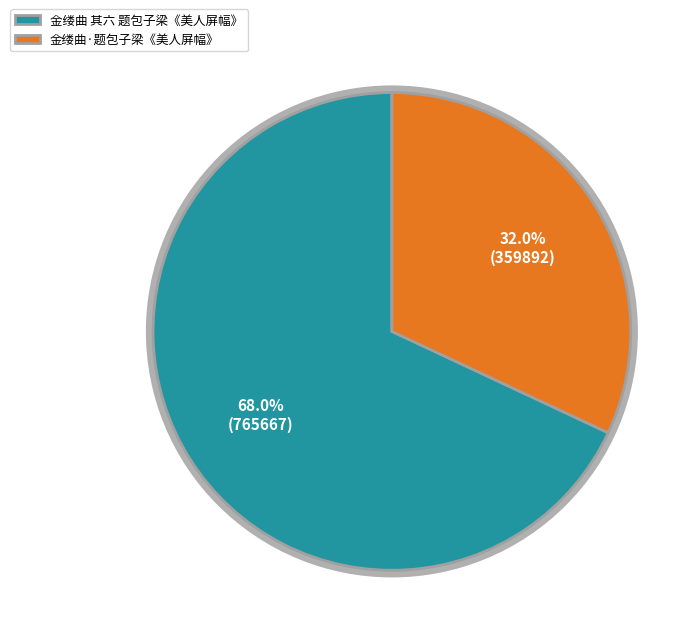

Which has a higher value, 金缕曲·题包子梁《美人屏幅》 or 金缕曲 其六 题包子梁《美人屏幅》?

金缕曲 其六 题包子梁《美人屏幅》